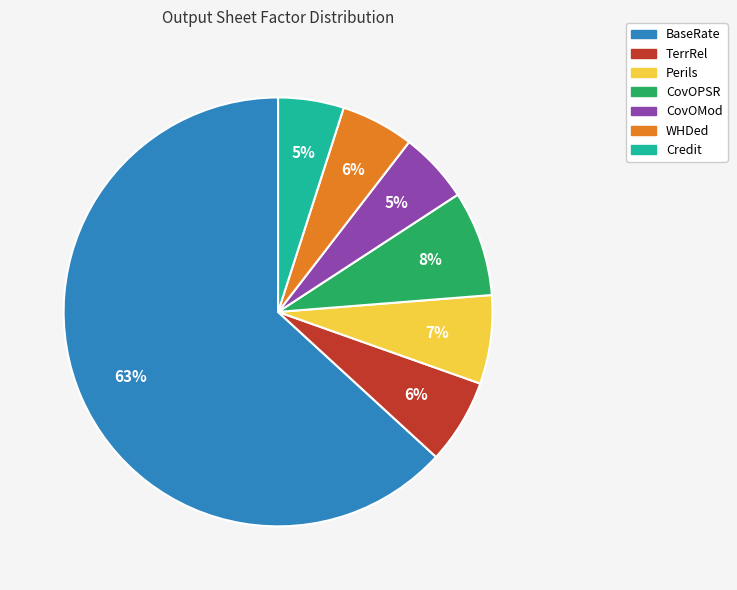

To the nearest percent, what is the combined percentage of WHDed and BaseRate?

69%